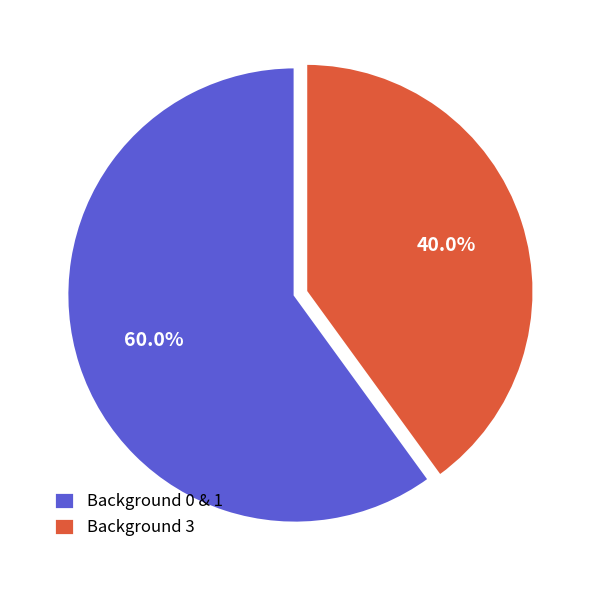

To the nearest percent, what is the average slice percentage?

50%